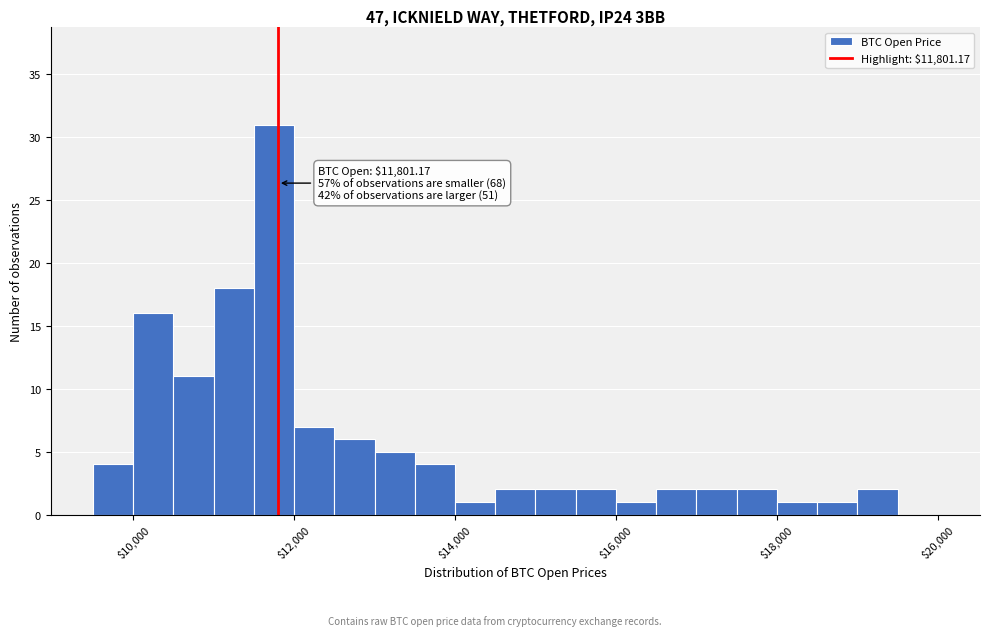

Around what value on the x-axis is the tallest bar? Give the approximate position of its centre, as read against the axis.

11800